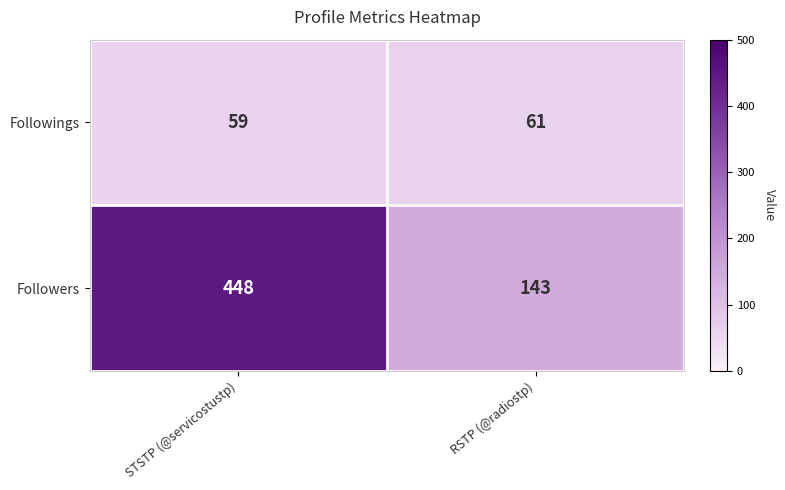

Which series has the largest total across all categories?

Followers